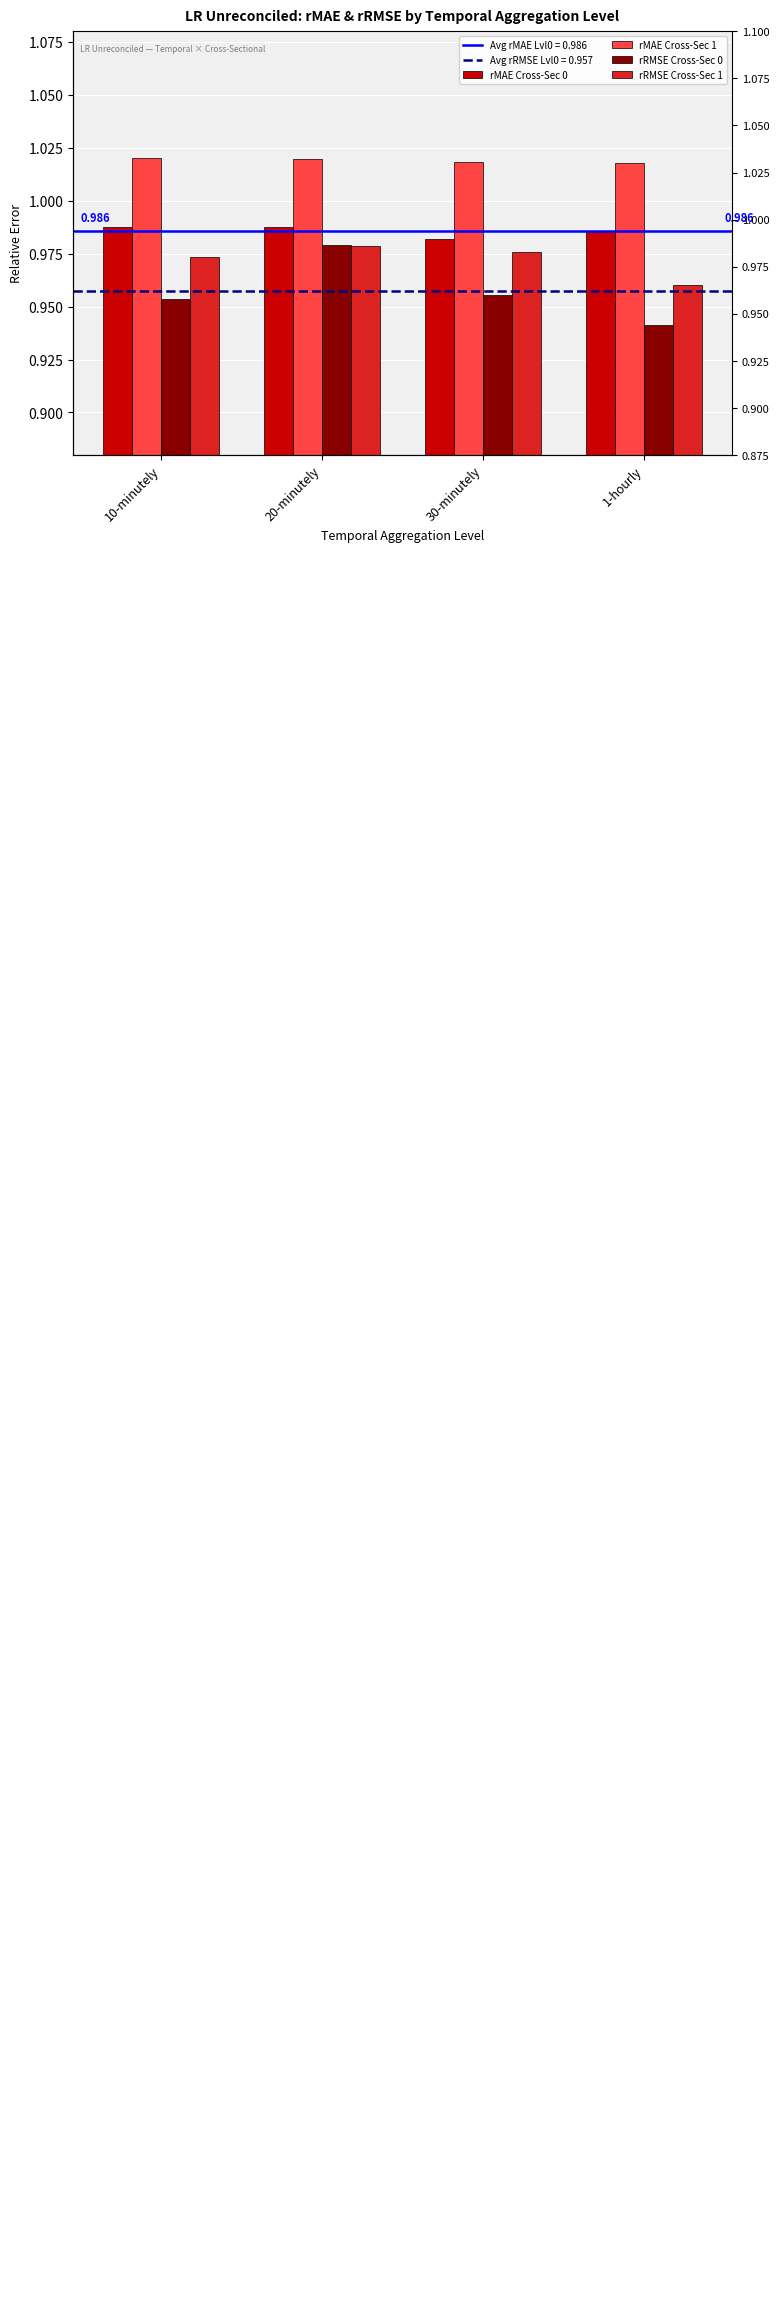

What position from the right is 1-hourly?

1